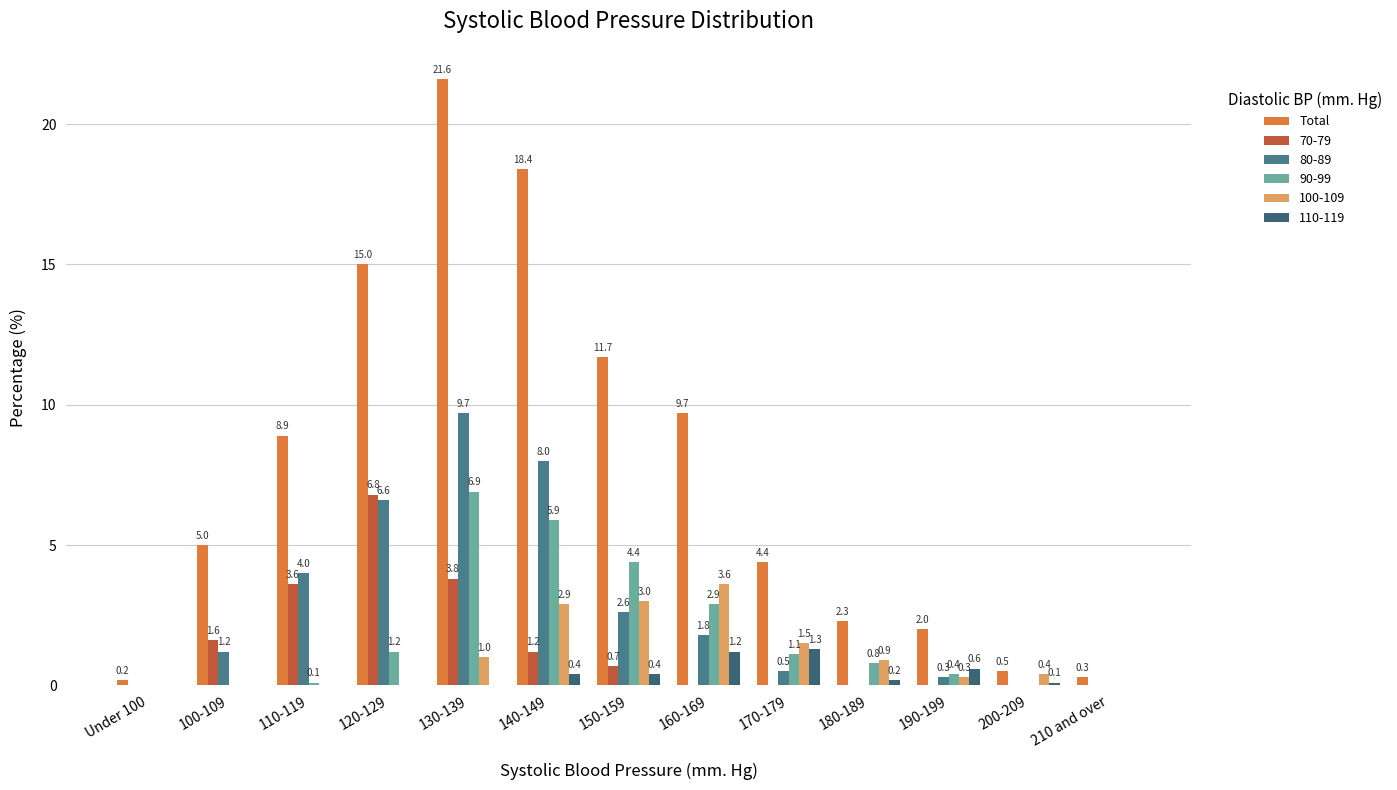

Does the chart contain stacked bars?

No